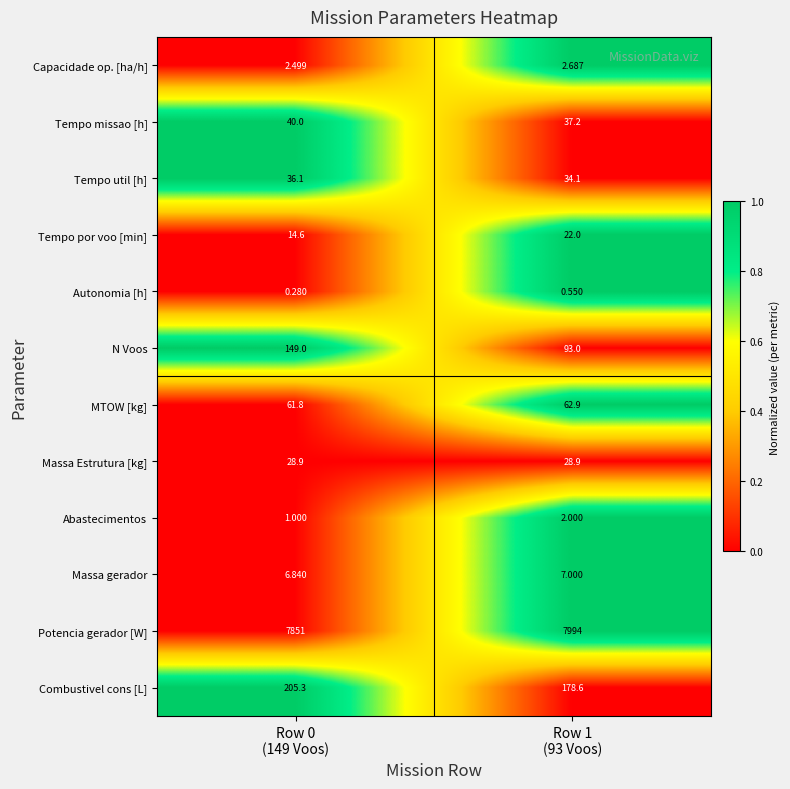

Which series has the widest spread of values?

Potencia gerador [W]